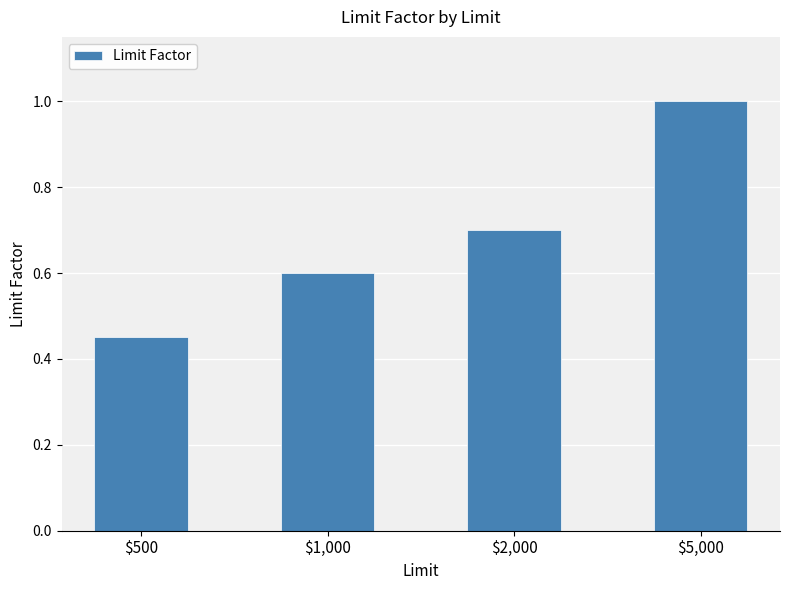

Rank the categories by value from lowest to highest.

$500, $1,000, $2,000, $5,000